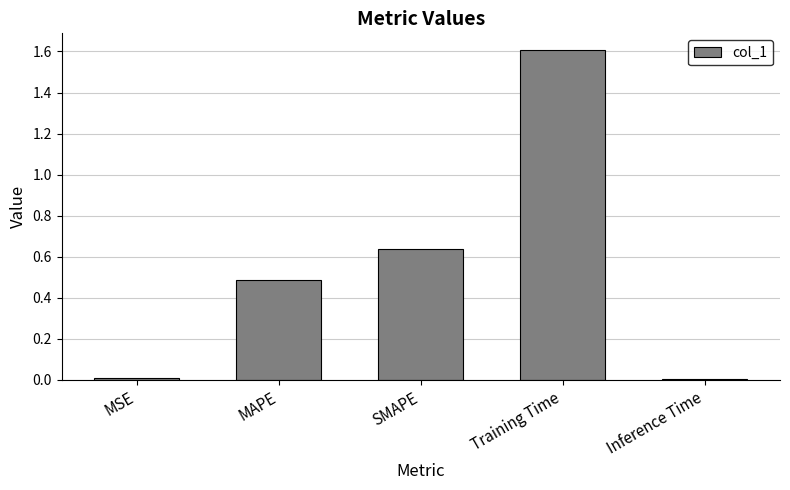

What is the change in value from MAPE to Training Time?

+1.1